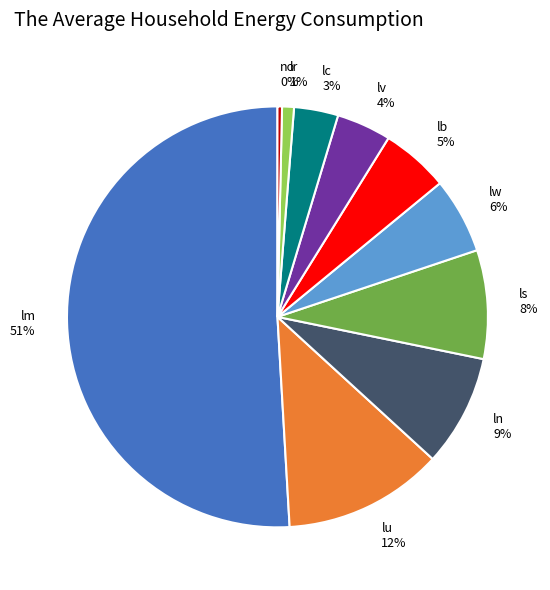

Which category accounts for the majority?

lm